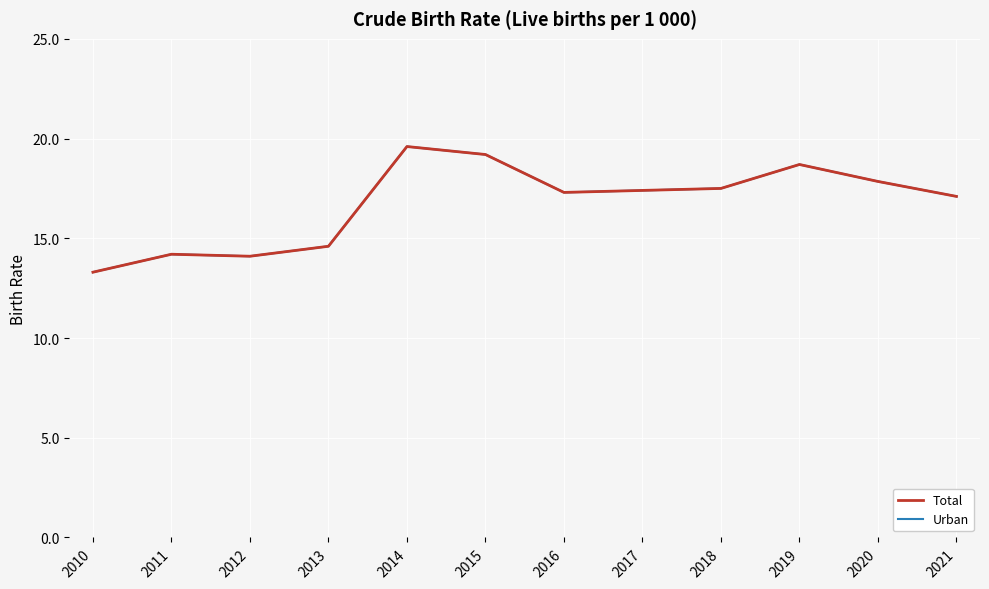

Is this an area chart (filled region under the line)?

No